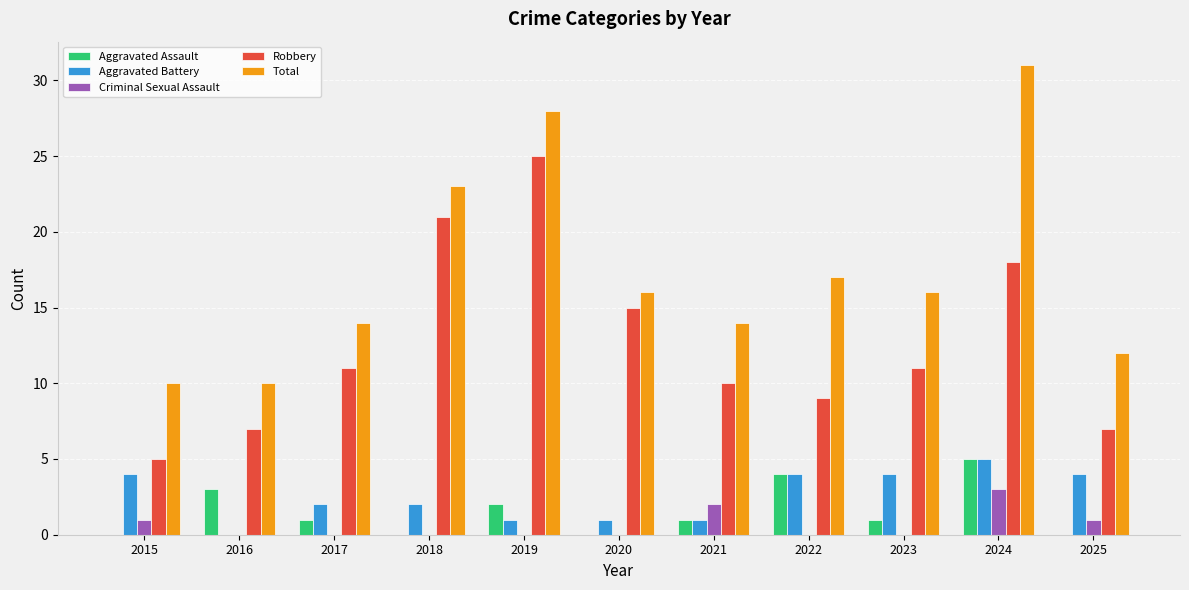

Which category has the highest value across all series?

2024